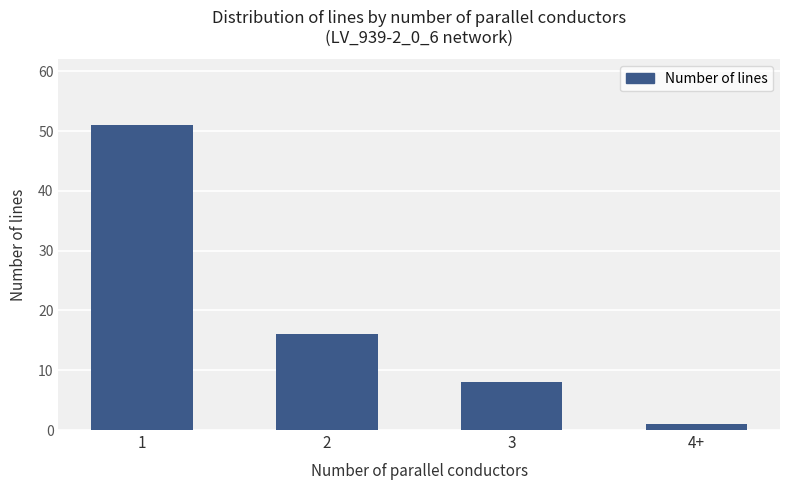

What is the maximum value shown in the chart?

51